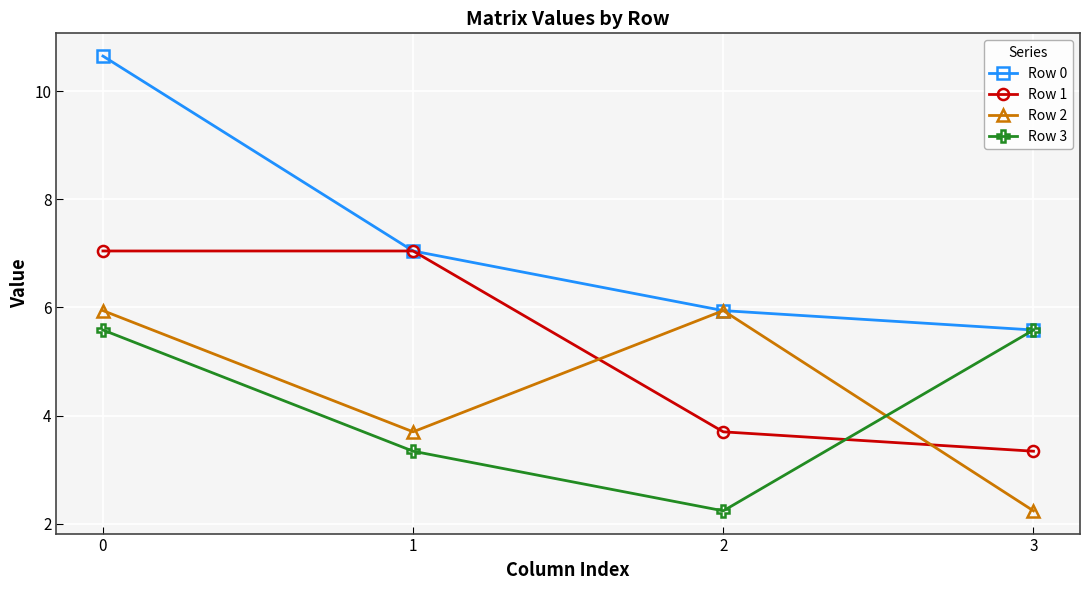

Between which two adjacent categories do Row 2 and Row 1 first intersect?

1 and 2